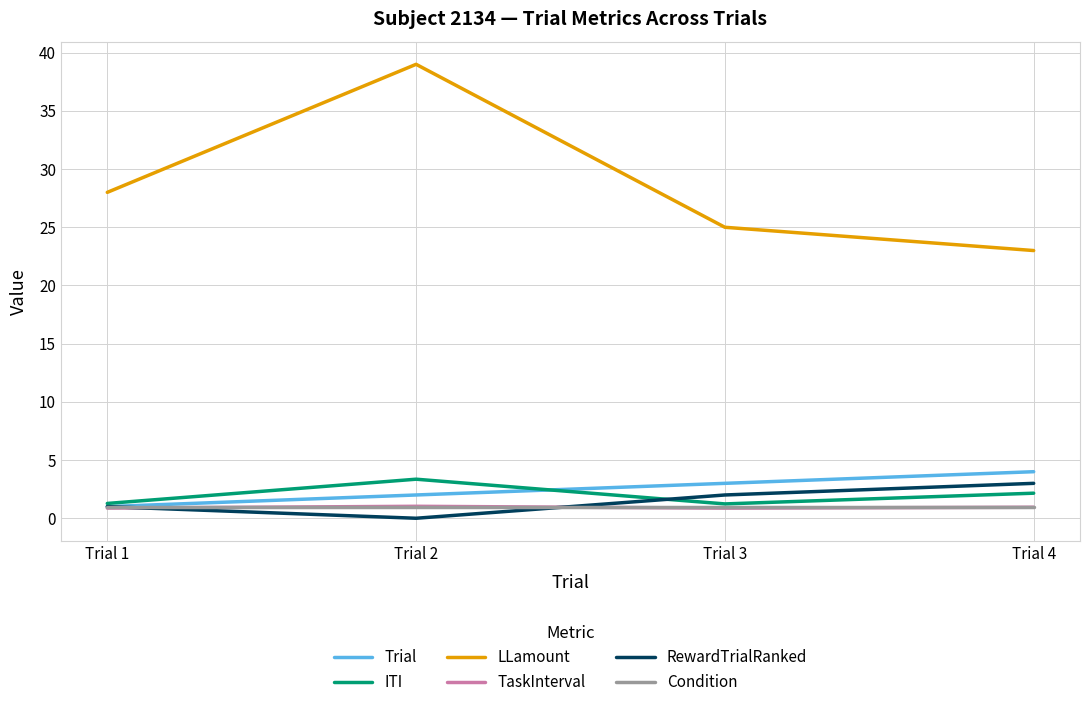

Which label corresponds to the largest value in the chart?

Trial 2